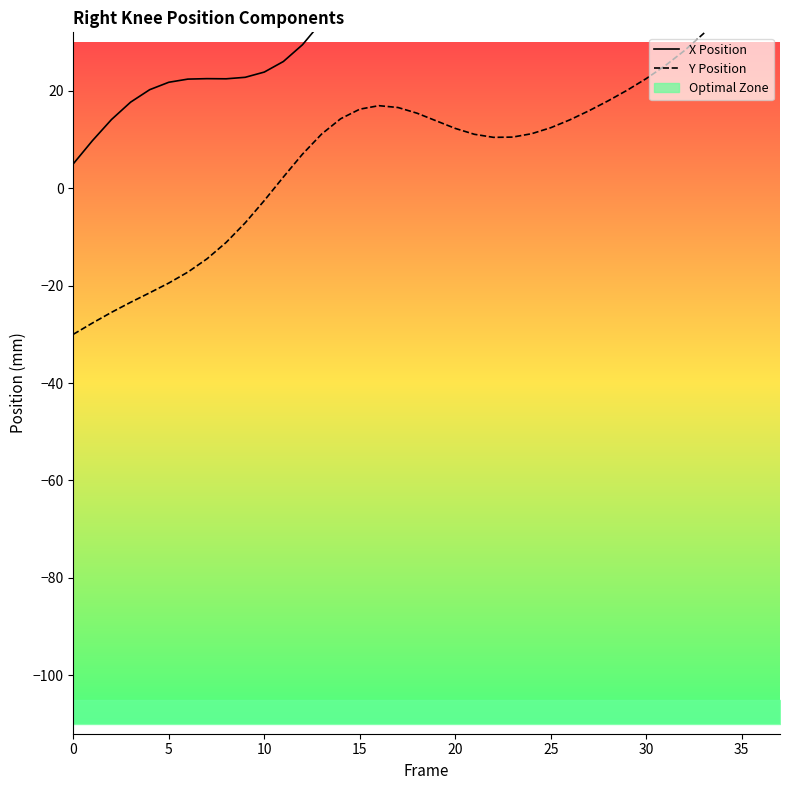

Which series has the largest total across all categories?

X Position